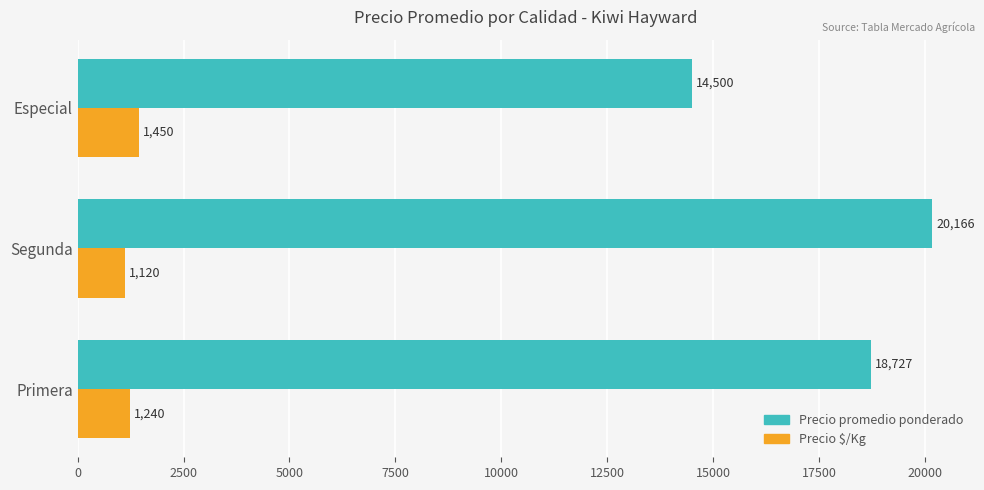

What is the sum of all Precio $/Kg values?

3810